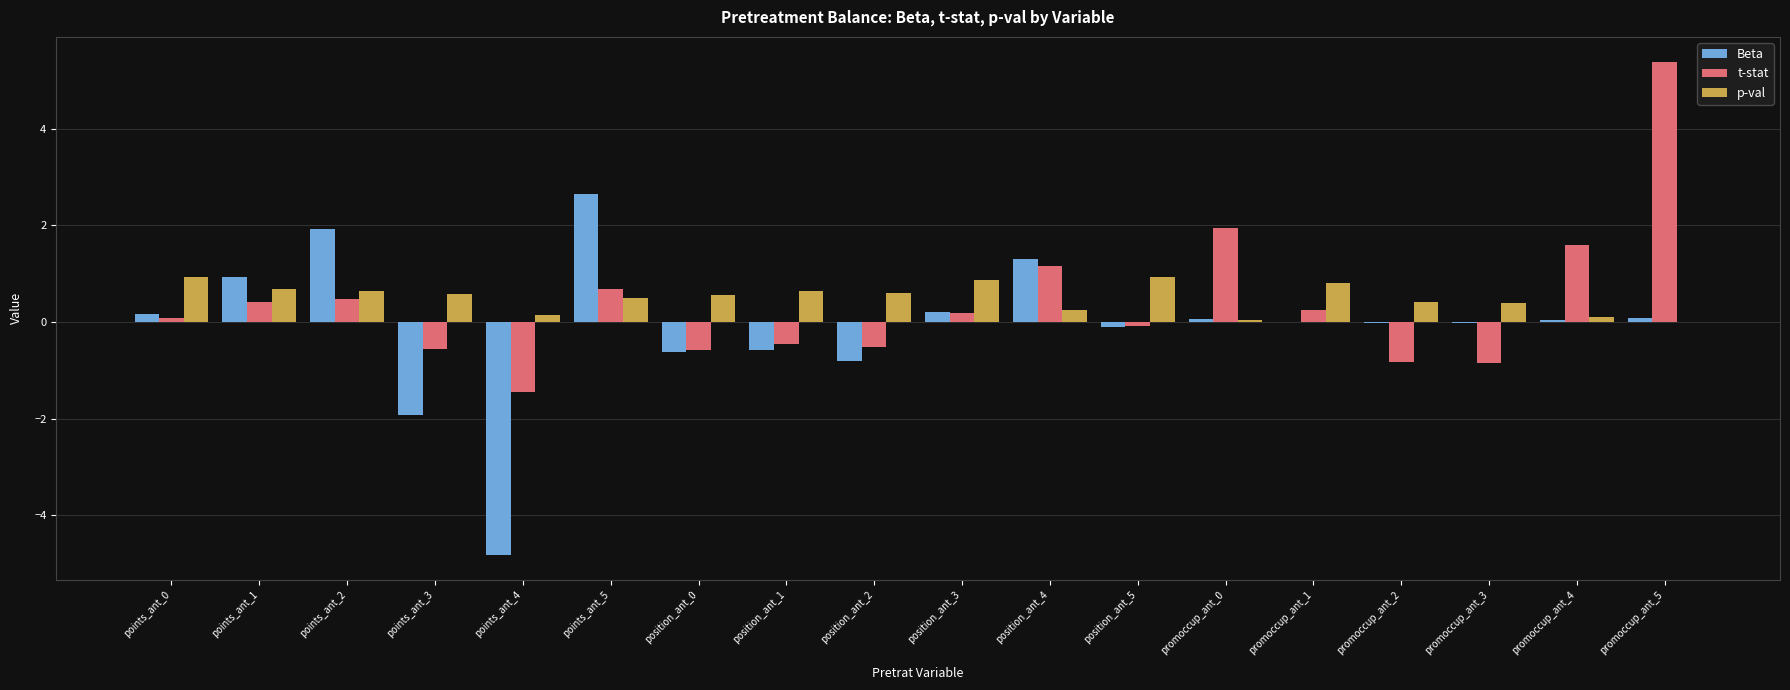

Is it true that Beta equals -0.6 at position_ant_0?

True